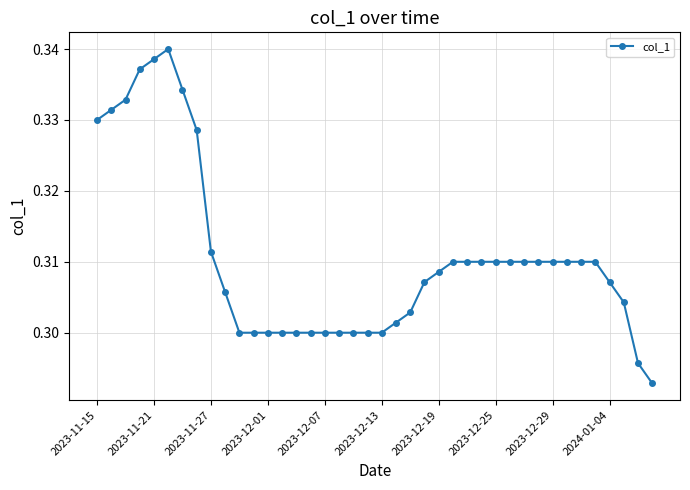

How many values are between 0 and 1?

40